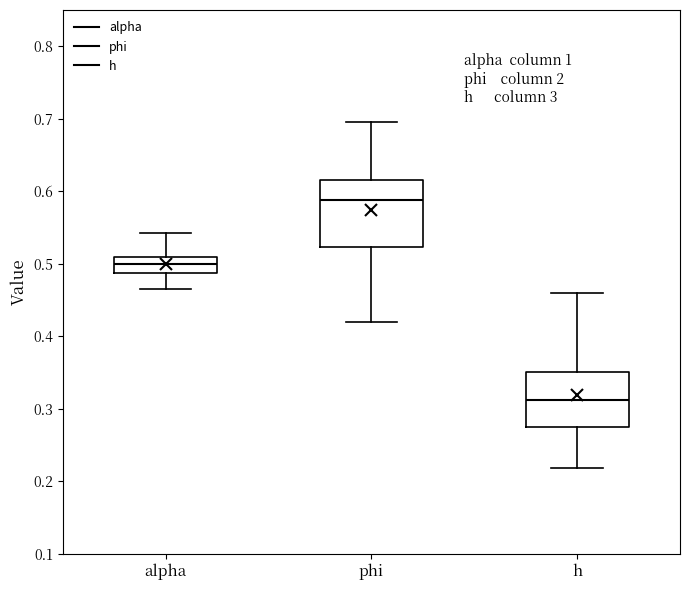

Where is the upper edge of the box for alpha on the y-axis? The values are not printed on the chart, so give them approximately, as read against the axis.

0.51